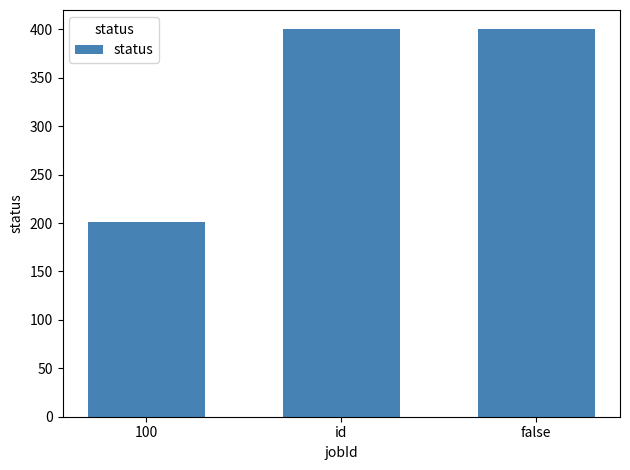

What is the greatest value displayed?

400